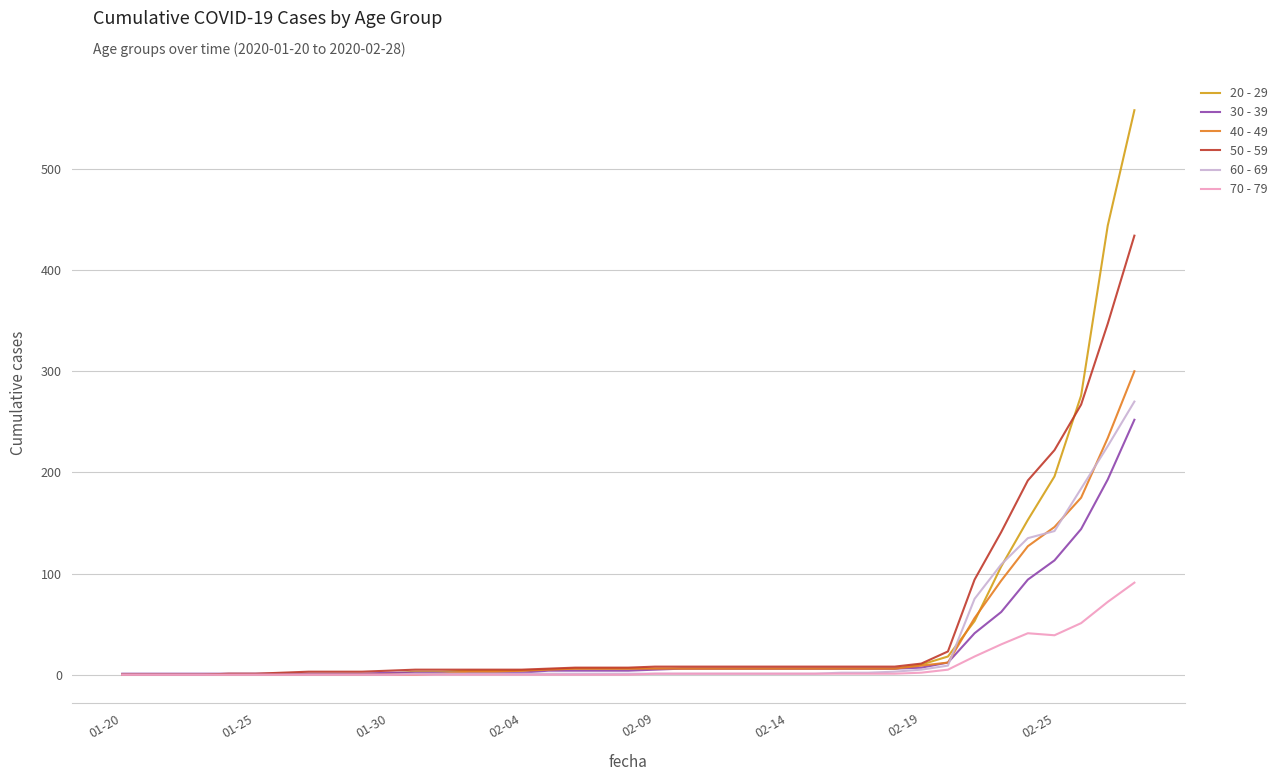

Which series has the largest range (max minus min)?

20 - 29